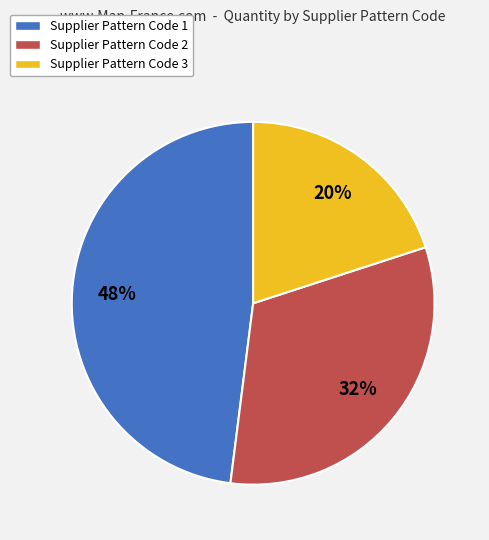

How many slices are in this pie chart?

3